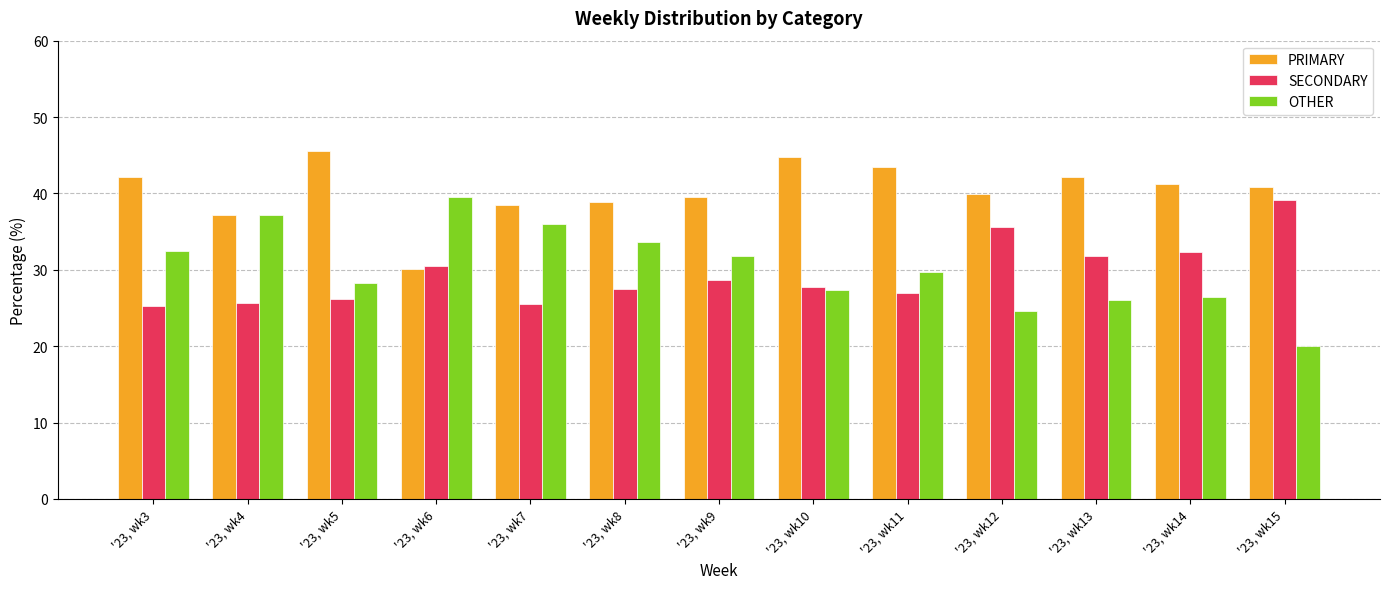

Between '23, wk6 and '23, wk11, which series saw the biggest shift?

PRIMARY